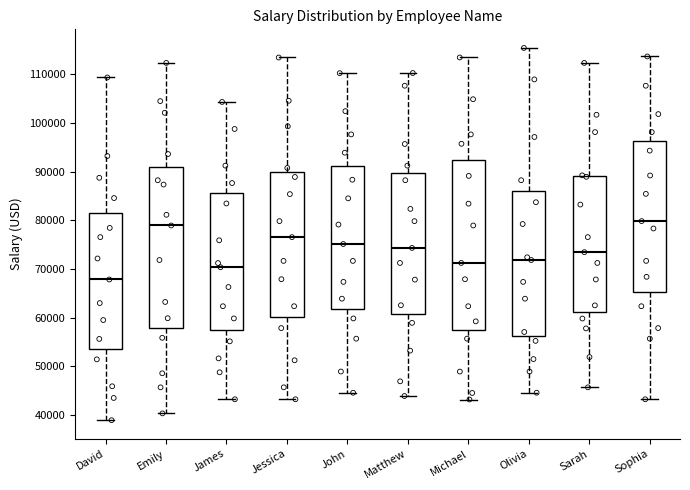

Where is the lower edge of the box for Sarah on the y-axis? The values are not printed on the chart, so give them approximately, as read against the axis.

61000